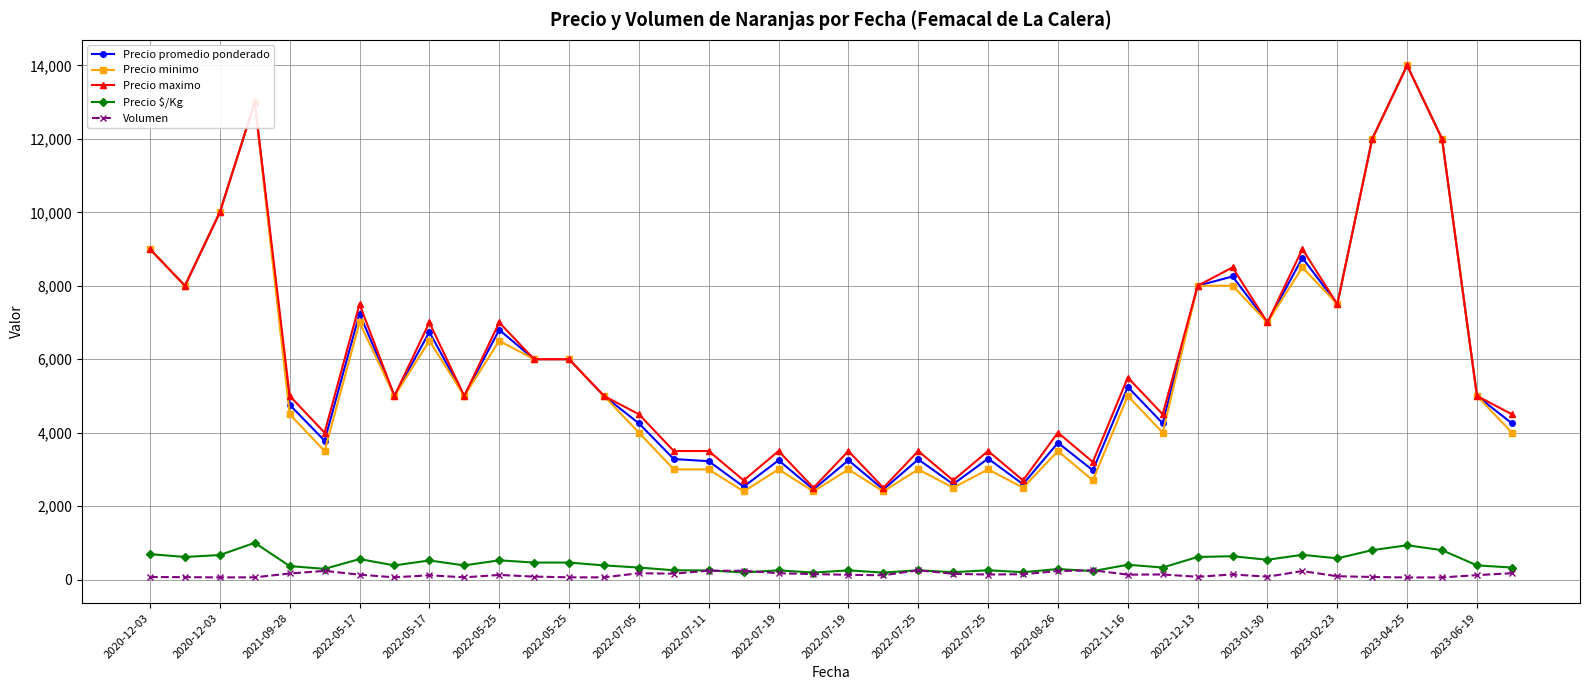

What is the greatest value displayed?

14000